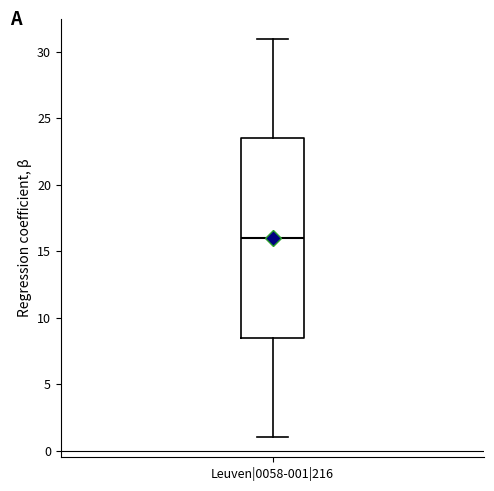

Where is the upper edge of the box for Leuven|0058-001|216 on the y-axis? The values are not printed on the chart, so give them approximately, as read against the axis.

23.5